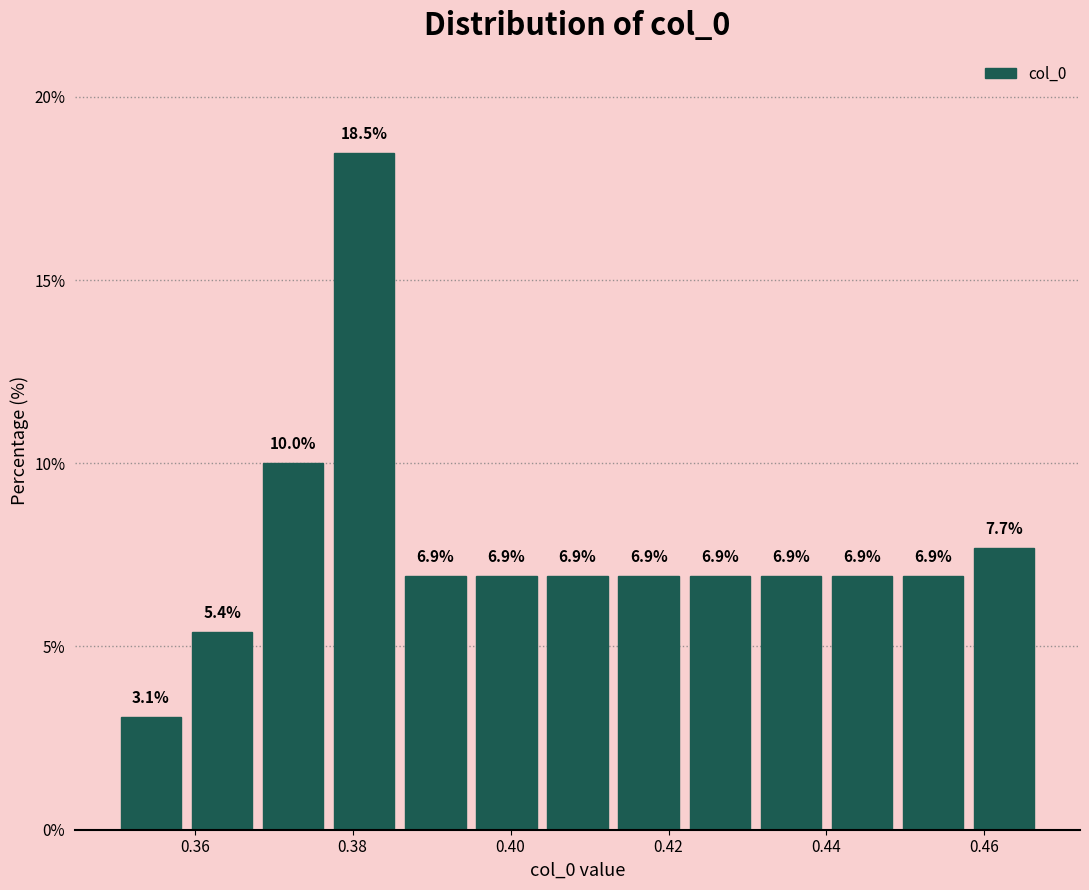

Reading left to right, list every bar in this chart as the range it spans on the x-axis followed by its height. The bar edges are not printed on the chart, so give them approximately, as read against the axis.

0.350 to 0.358: 3.1
0.358 to 0.368: 5.4
0.368 to 0.376: 10.0
0.376 to 0.386: 18.5
0.386 to 0.394: 6.9
0.394 to 0.404: 6.9
0.404 to 0.412: 6.9
0.412 to 0.422: 6.9
0.422 to 0.430: 6.9
0.430 to 0.440: 6.9
0.440 to 0.448: 6.9
0.448 to 0.458: 6.9
0.458 to 0.468: 7.7